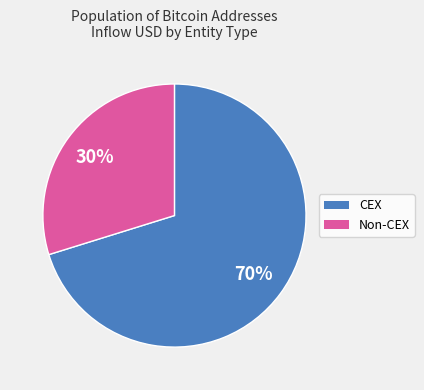

To the nearest percent, what is the difference between the largest and smallest slice percentages?

40%